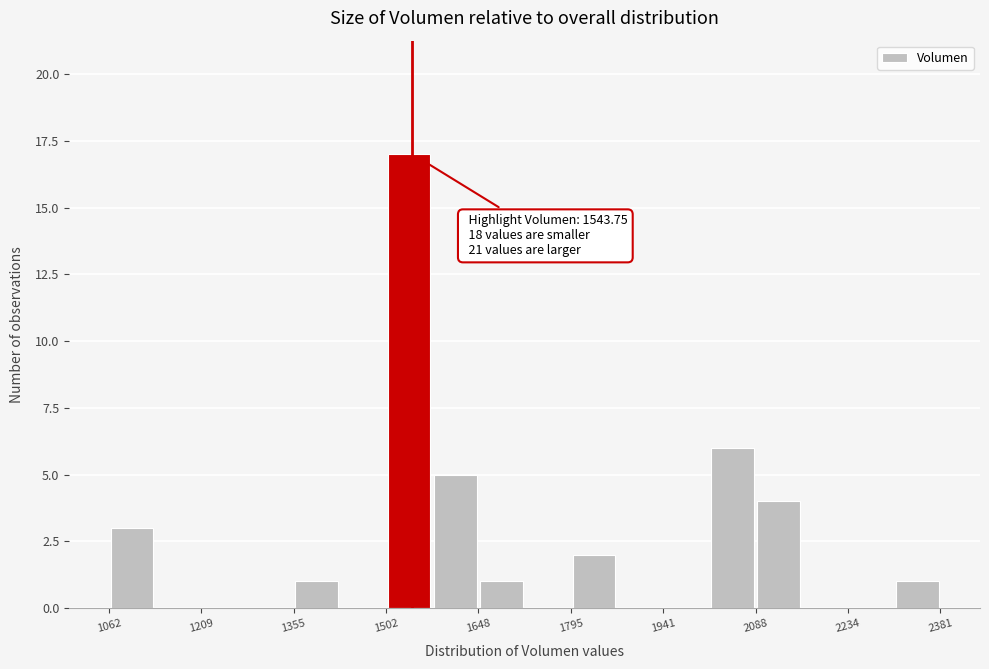

Read against the x-axis, roughly where is the centre of the tallest bar?

1540